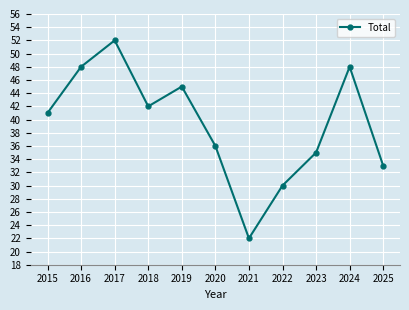

At which category does the data reach its first local valley?

2018